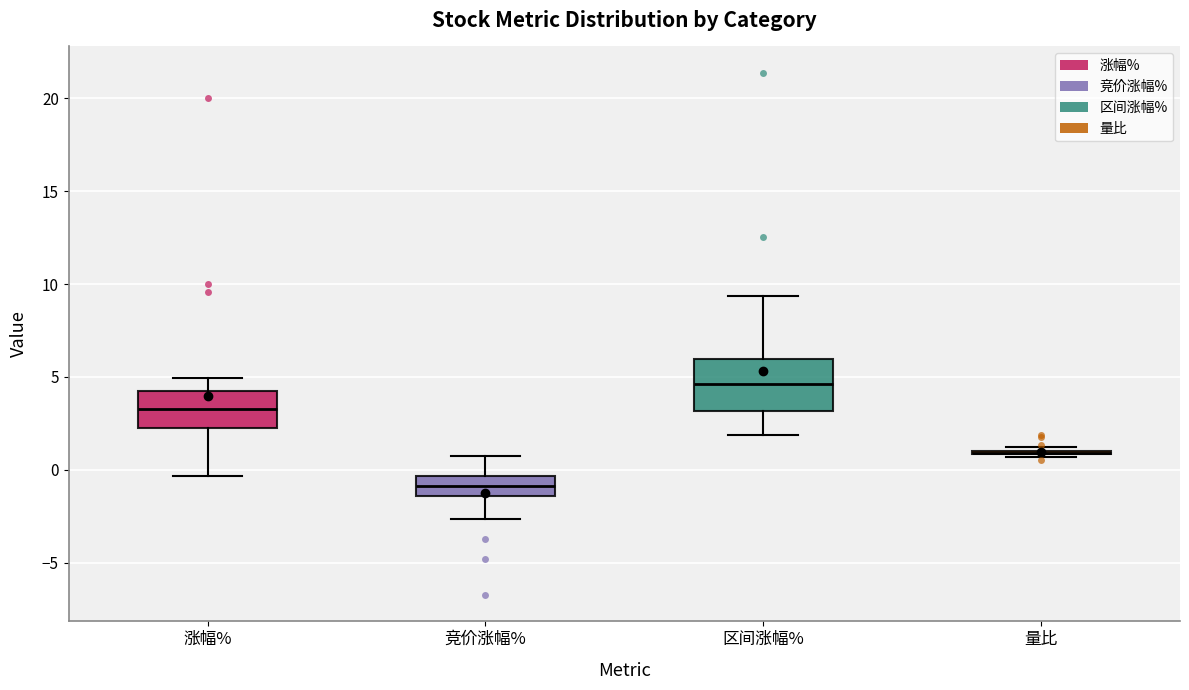

Reading left to right, read every box against the y-axis: the position of its median line, the range the box covers, and the ends of its whiskers. The values are not printed on the chart, so give them approximately, as read against the axis.

涨幅%: median 3.5, box 2.5 to 4.5, whiskers -0.5 to 5.0
竞价涨幅%: median -1.0, box -1.5 to -0.5, whiskers -2.5 to 0.5
区间涨幅%: median 4.5, box 3.0 to 6.0, whiskers 2.0 to 9.5
量比: box collapsed to a line at 1.0, whiskers 0.5 to 1.0